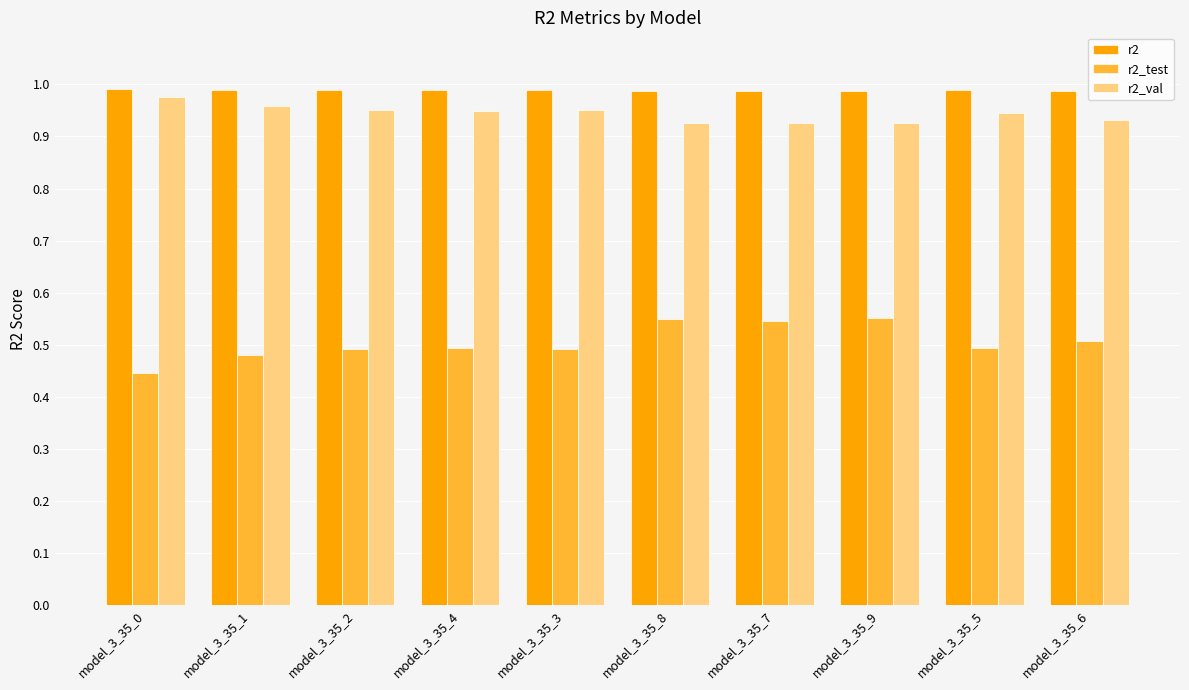

What is the total value across all series at model_3_35_6?

2.4